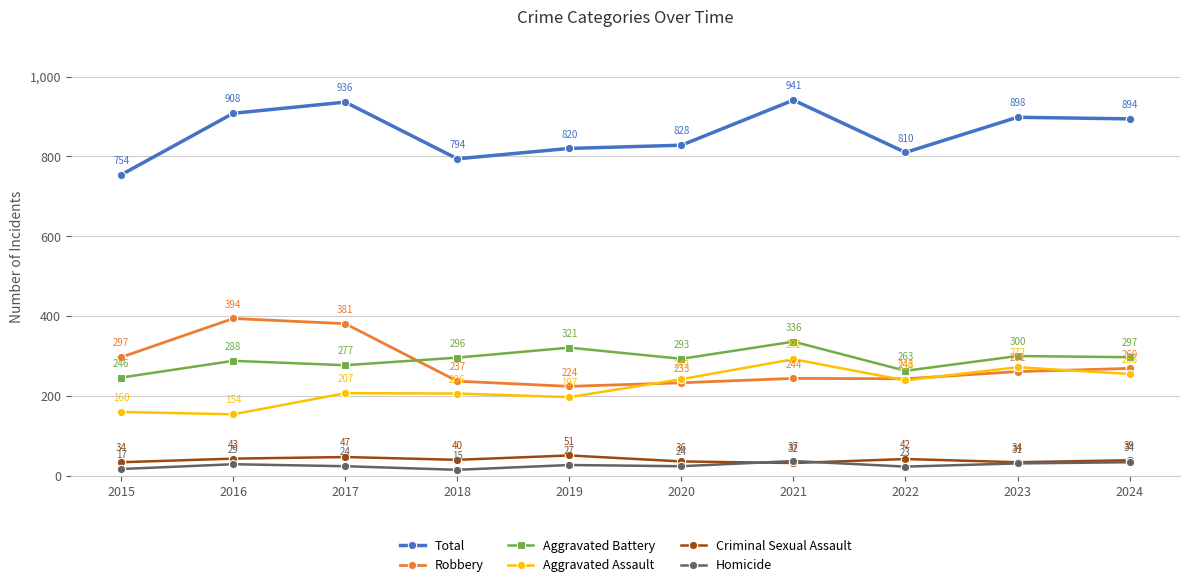

Which series has the largest total across all categories?

Total